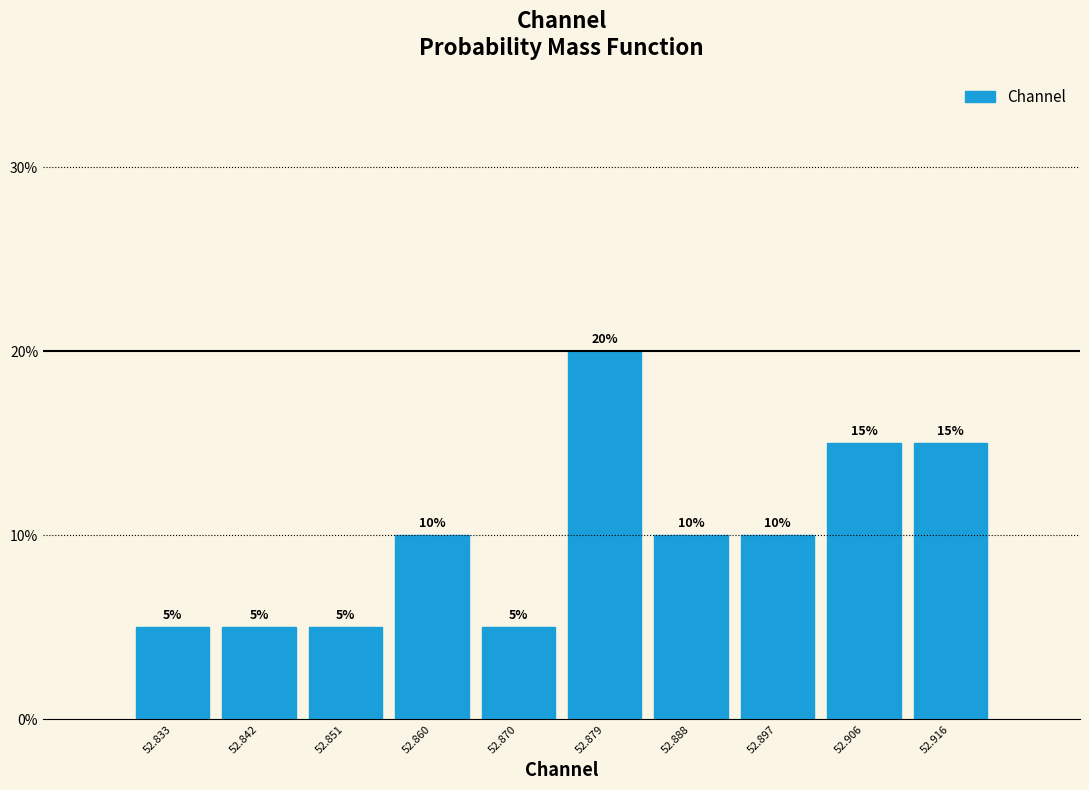

Reading left to right, transcribe this chart: for each bar, give the range it covers on the x-axis and its height. The bar edges are not printed on the chart, so give them approximately, as read against the axis.

52.828 to 52.837: 5
52.837 to 52.847: 5
52.847 to 52.856: 5
52.856 to 52.865: 10
52.865 to 52.874: 5
52.874 to 52.883: 20
52.883 to 52.893: 10
52.893 to 52.902: 10
52.902 to 52.911: 15
52.911 to 52.920: 15